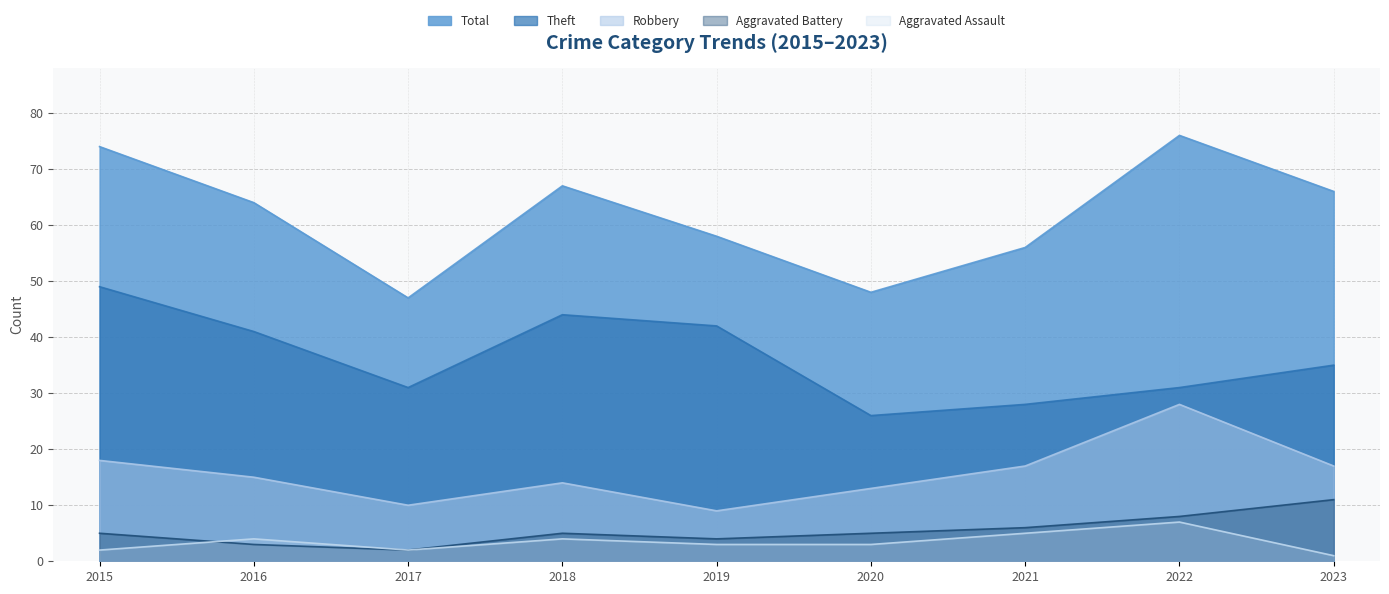

What is the minimum value for Theft?

26